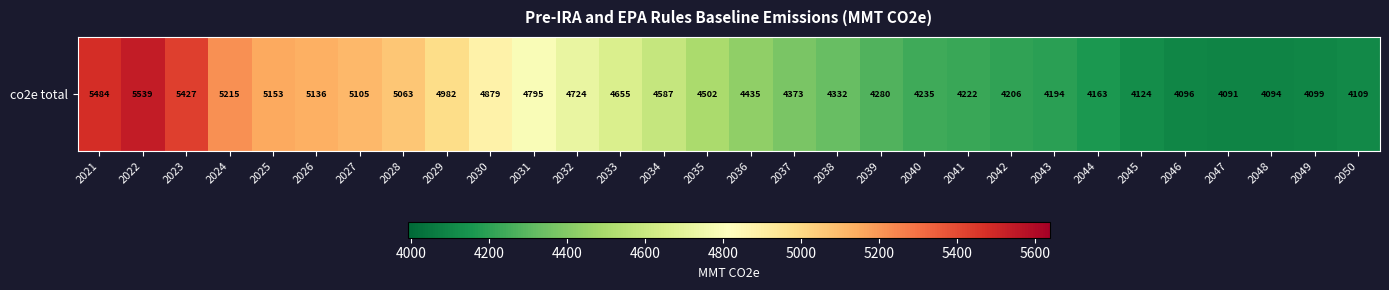

How many data points are less than 4501?

15